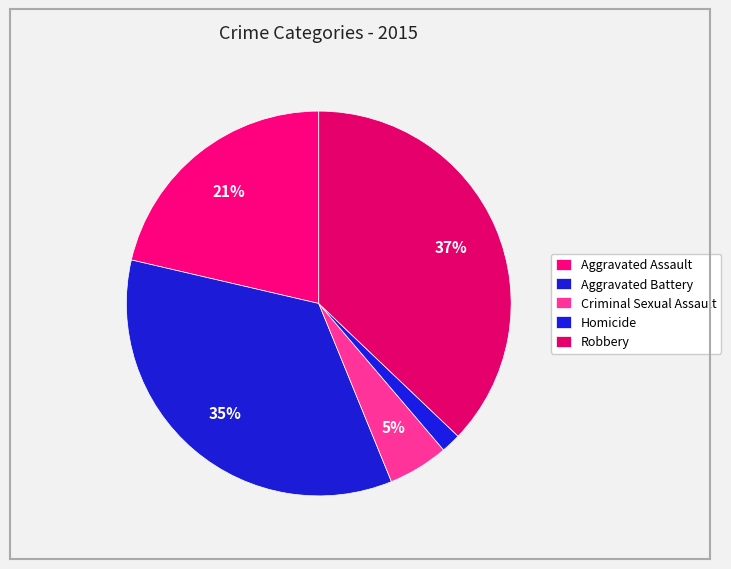

Which has a higher value, Criminal Sexual Assault or Homicide?

Criminal Sexual Assault